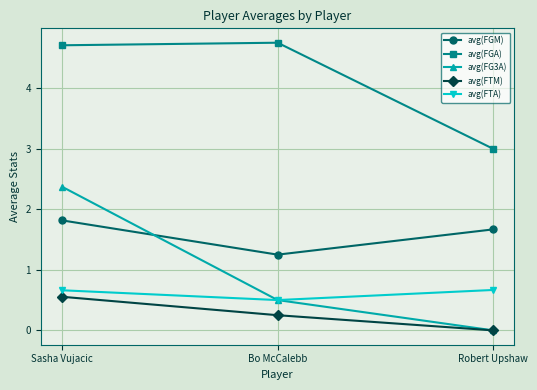

Which series has the widest spread of values?

avg(FG3A)